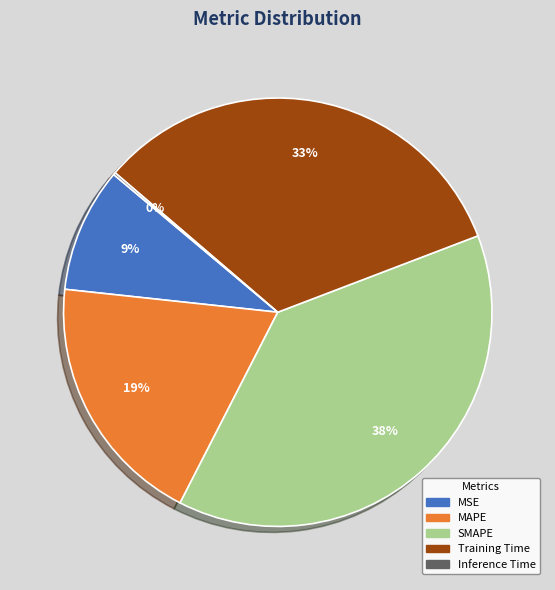

What percentage is the MAPE slice, to the nearest percent?

19%